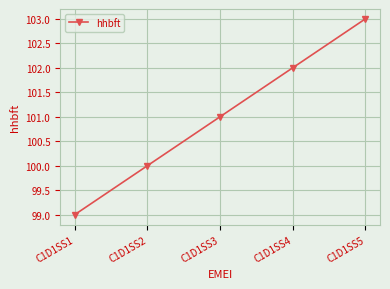

What is the sum of all values?

505